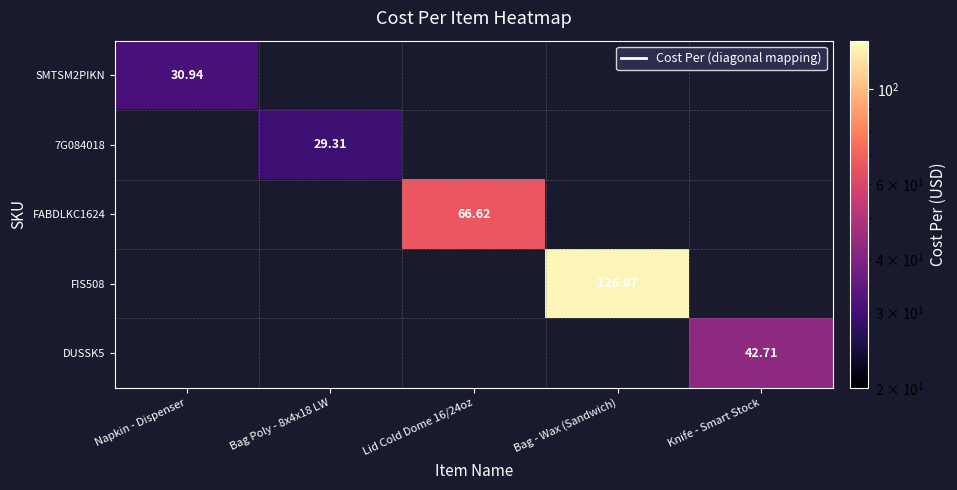

What is the minimum value shown in the chart?

29.3